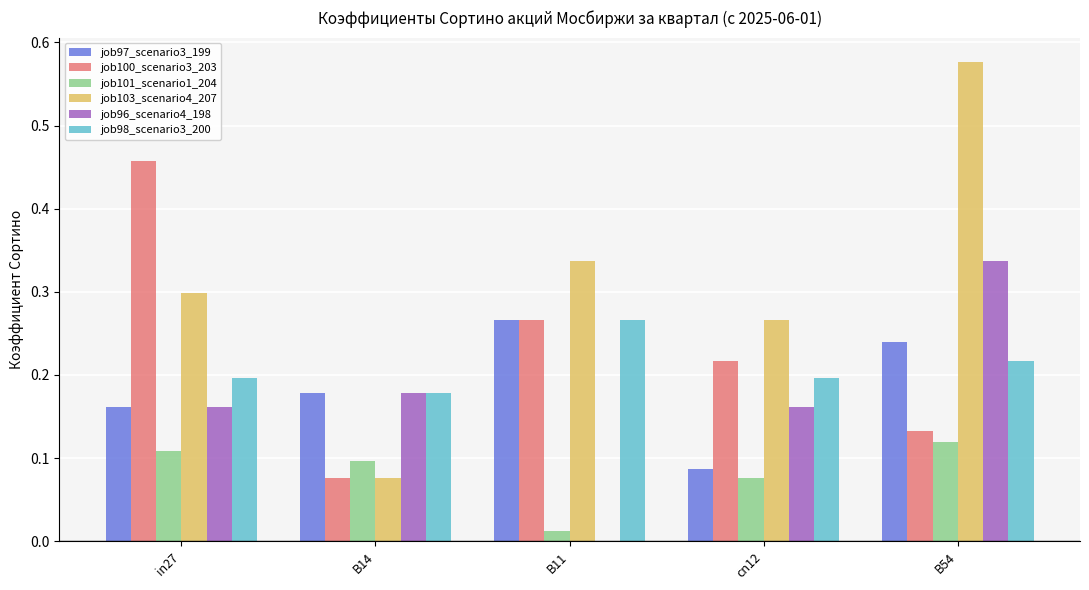

How many categories are shown in the chart?

5